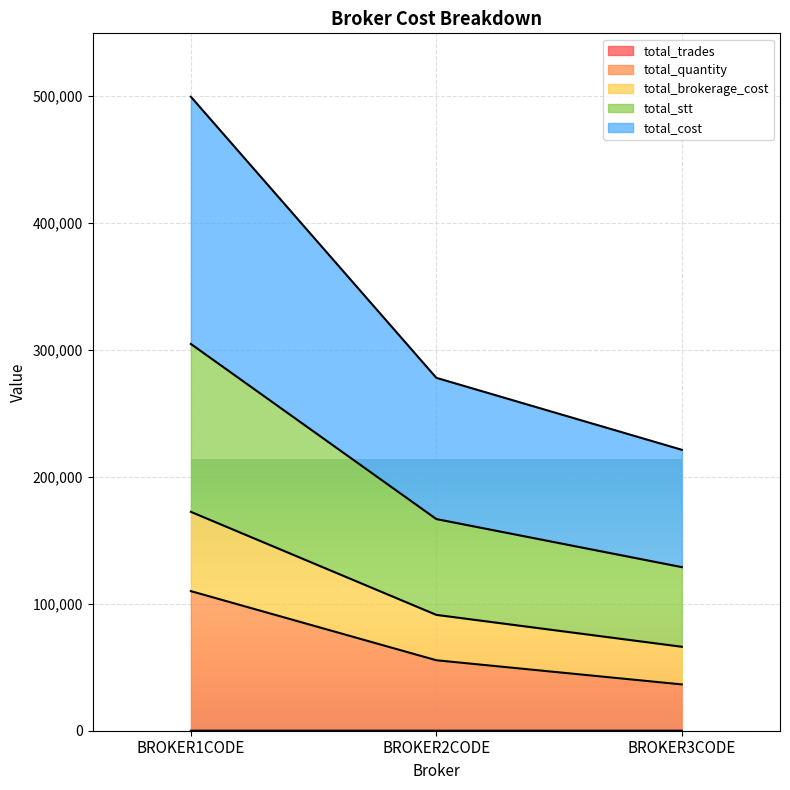

The total_brokerage_cost series shows 315598.8 at BROKER3CODE. True or false?

False